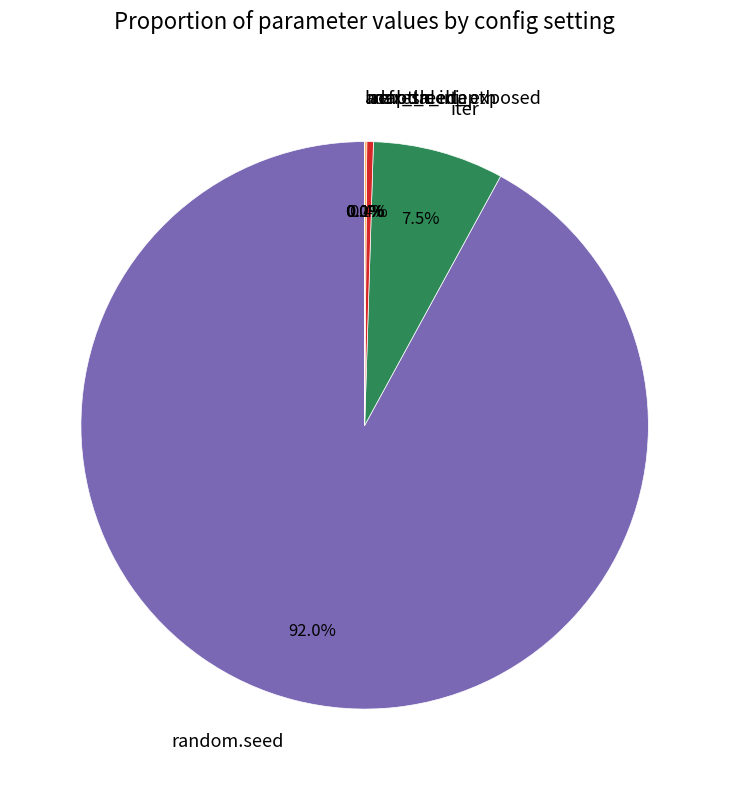

Which category has the smallest portion of the pie?

lambda_ini_exposed